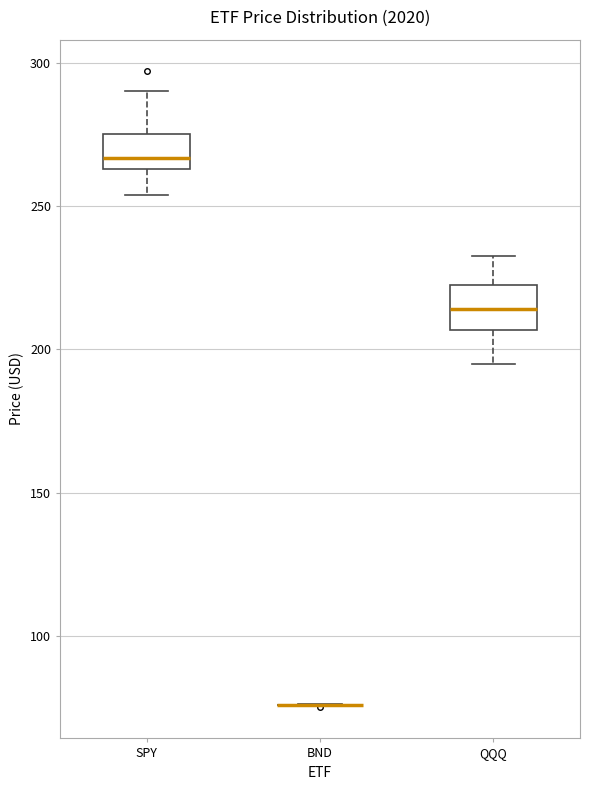

Reading left to right, read every box against the y-axis: the position of its median line, the range the box covers, and the ends of its whiskers. The values are not printed on the chart, so give them approximately, as read against the axis.

SPY: median 265 (just above the box's lower edge), box 265 to 275, whiskers 255 to 290
BND: box collapsed to a line at 75, whiskers 75 to 75
QQQ: median 215, box 205 to 220, whiskers 195 to 235